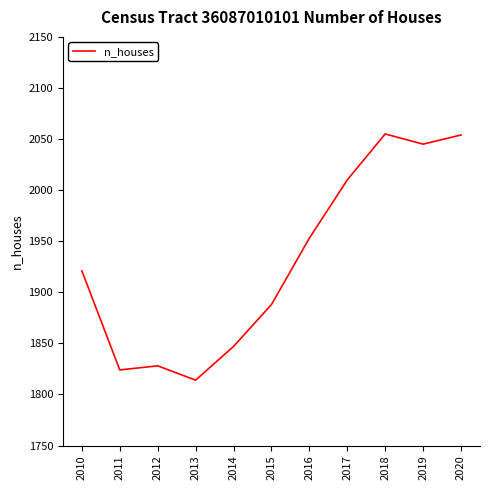

True or false: the data shows 1888 at 2015.

True